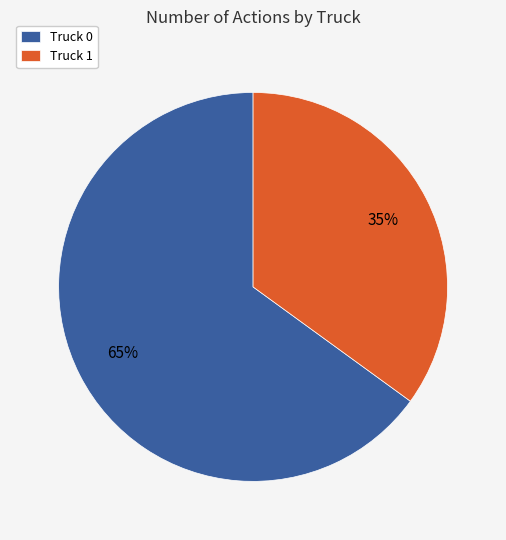

To the nearest percent, what is the combined percentage of Truck 0 and Truck 1?

100%